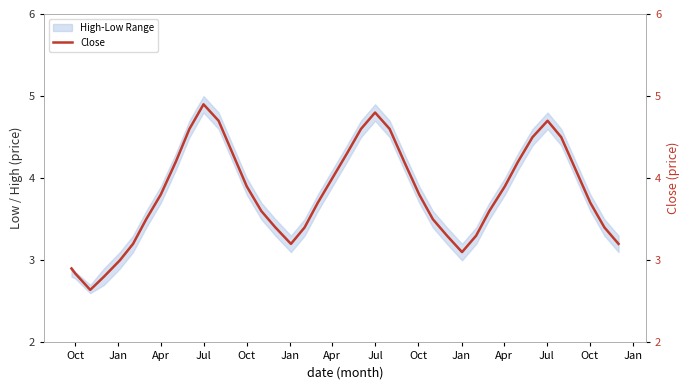

Reading left to right, transcribe all the data shown in this chart.

2.9	2.8	2.6	2.8	3.0	3.2	3.5	3.8	4.2	4.6	4.9	4.7	4.3	3.9	3.6	3.4	3.2	3.4	3.7	4.0	4.3	4.6	4.8	4.6	4.2	3.8	3.5	3.3	3.1	3.3	3.6	3.9	4.2	4.5	4.7	4.5	4.1	3.7	3.4	3.2